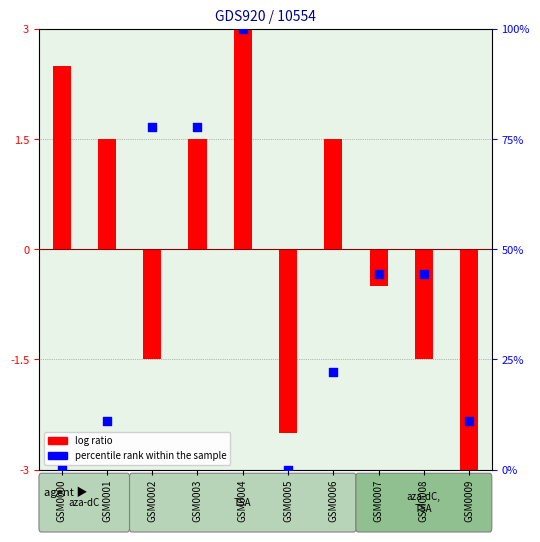

What are all the series names shown in the legend?

log ratio, percentile rank within the sample